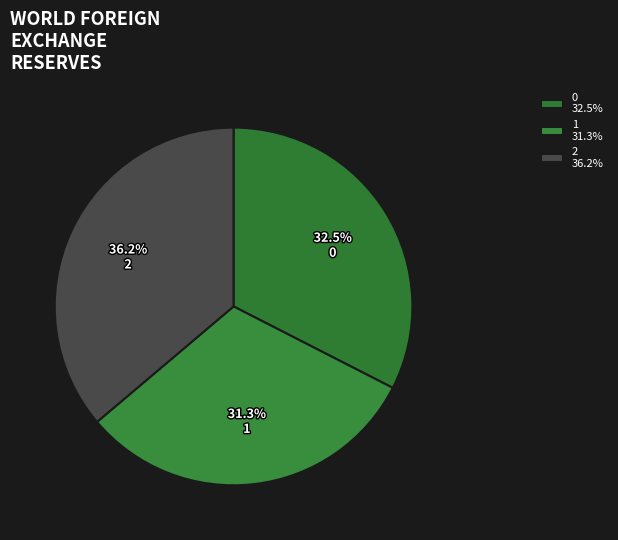

To the nearest percent, what is the difference between the 2 and 1 slice percentages?

5%